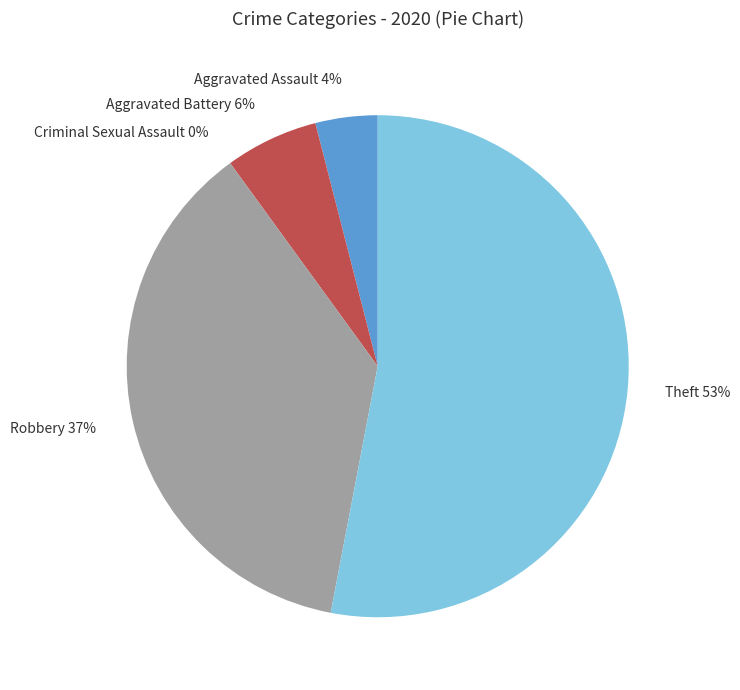

Is it true that Aggravated Assault is 10% of the pie?

False